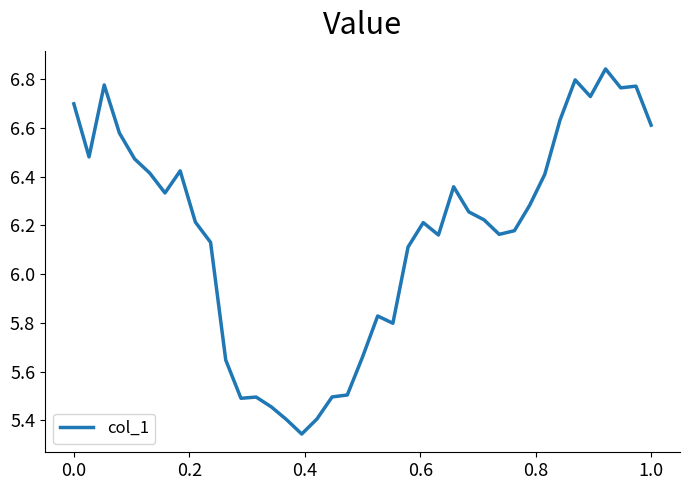

What is the value of the 31st point from the left?

6.3